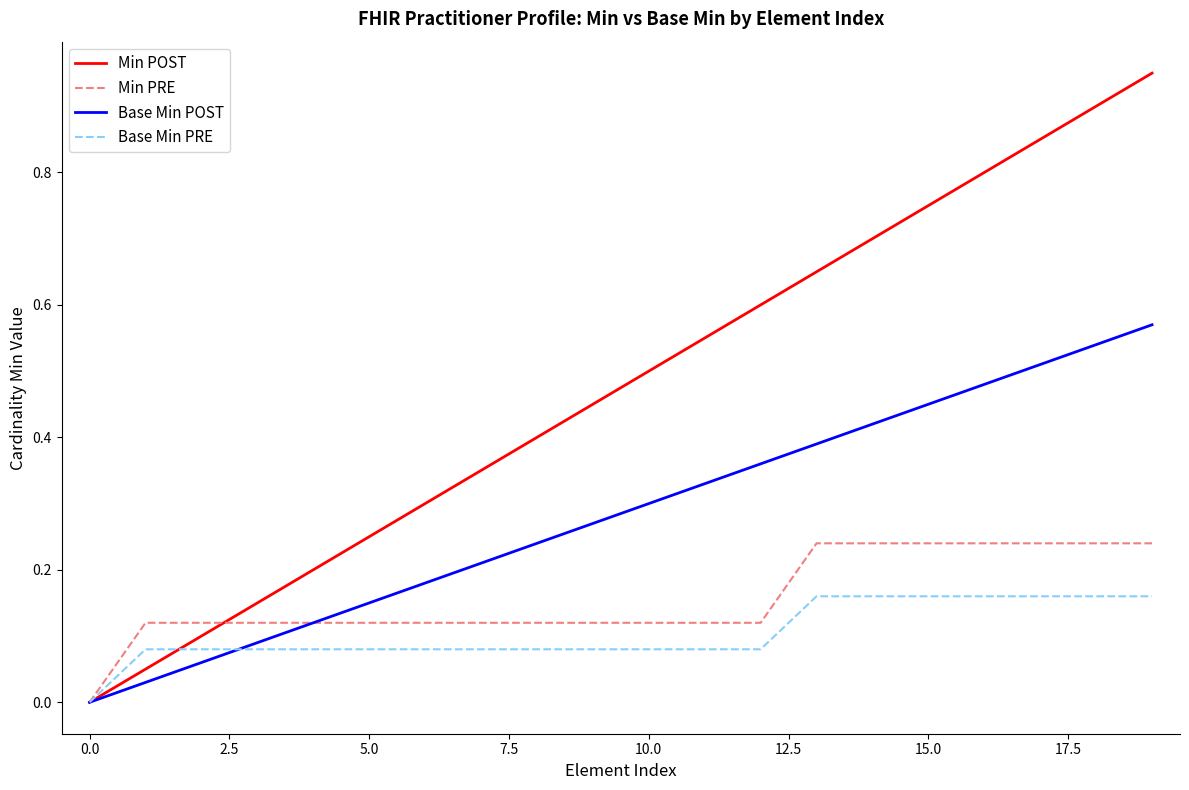

Which series has the largest total across all categories?

Min POST